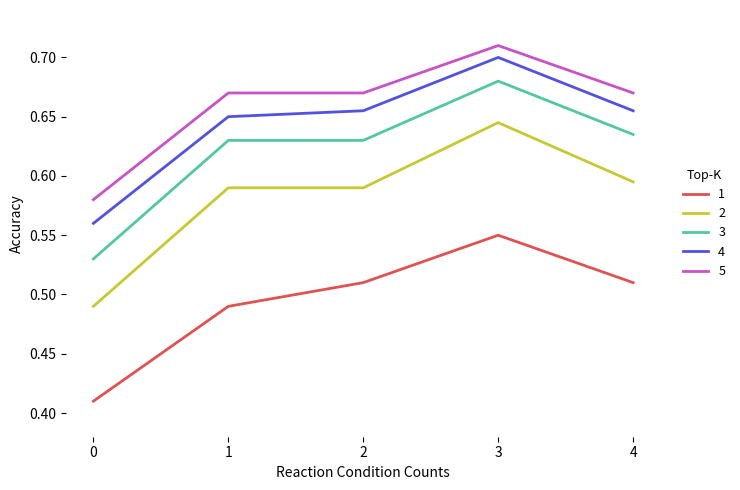

Rank the series at 3 from highest to lowest value.

5, 4, 3, 2, 1